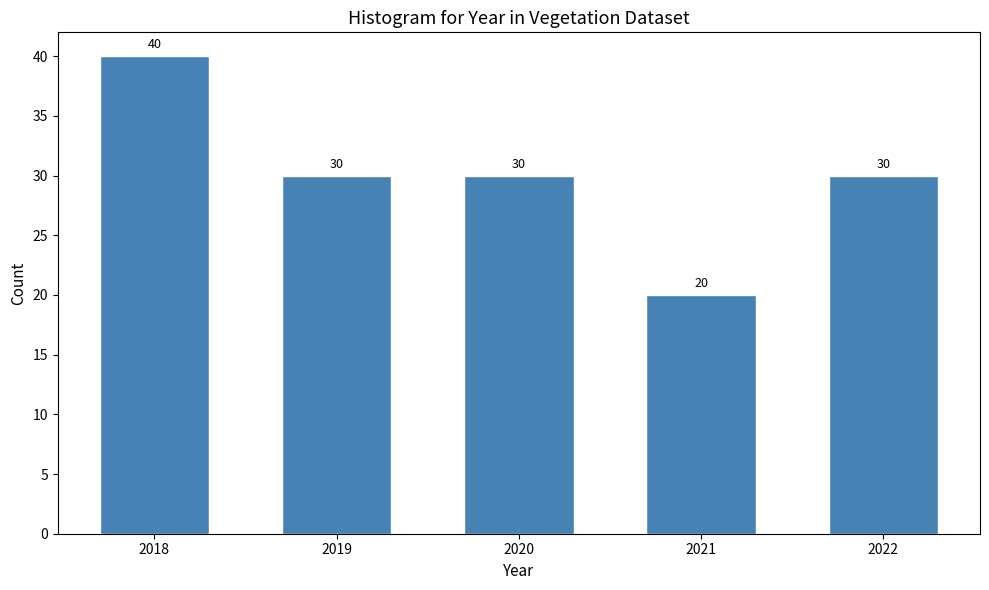

Reading left to right, what are all the values shown in this chart?

40	30	30	20	30